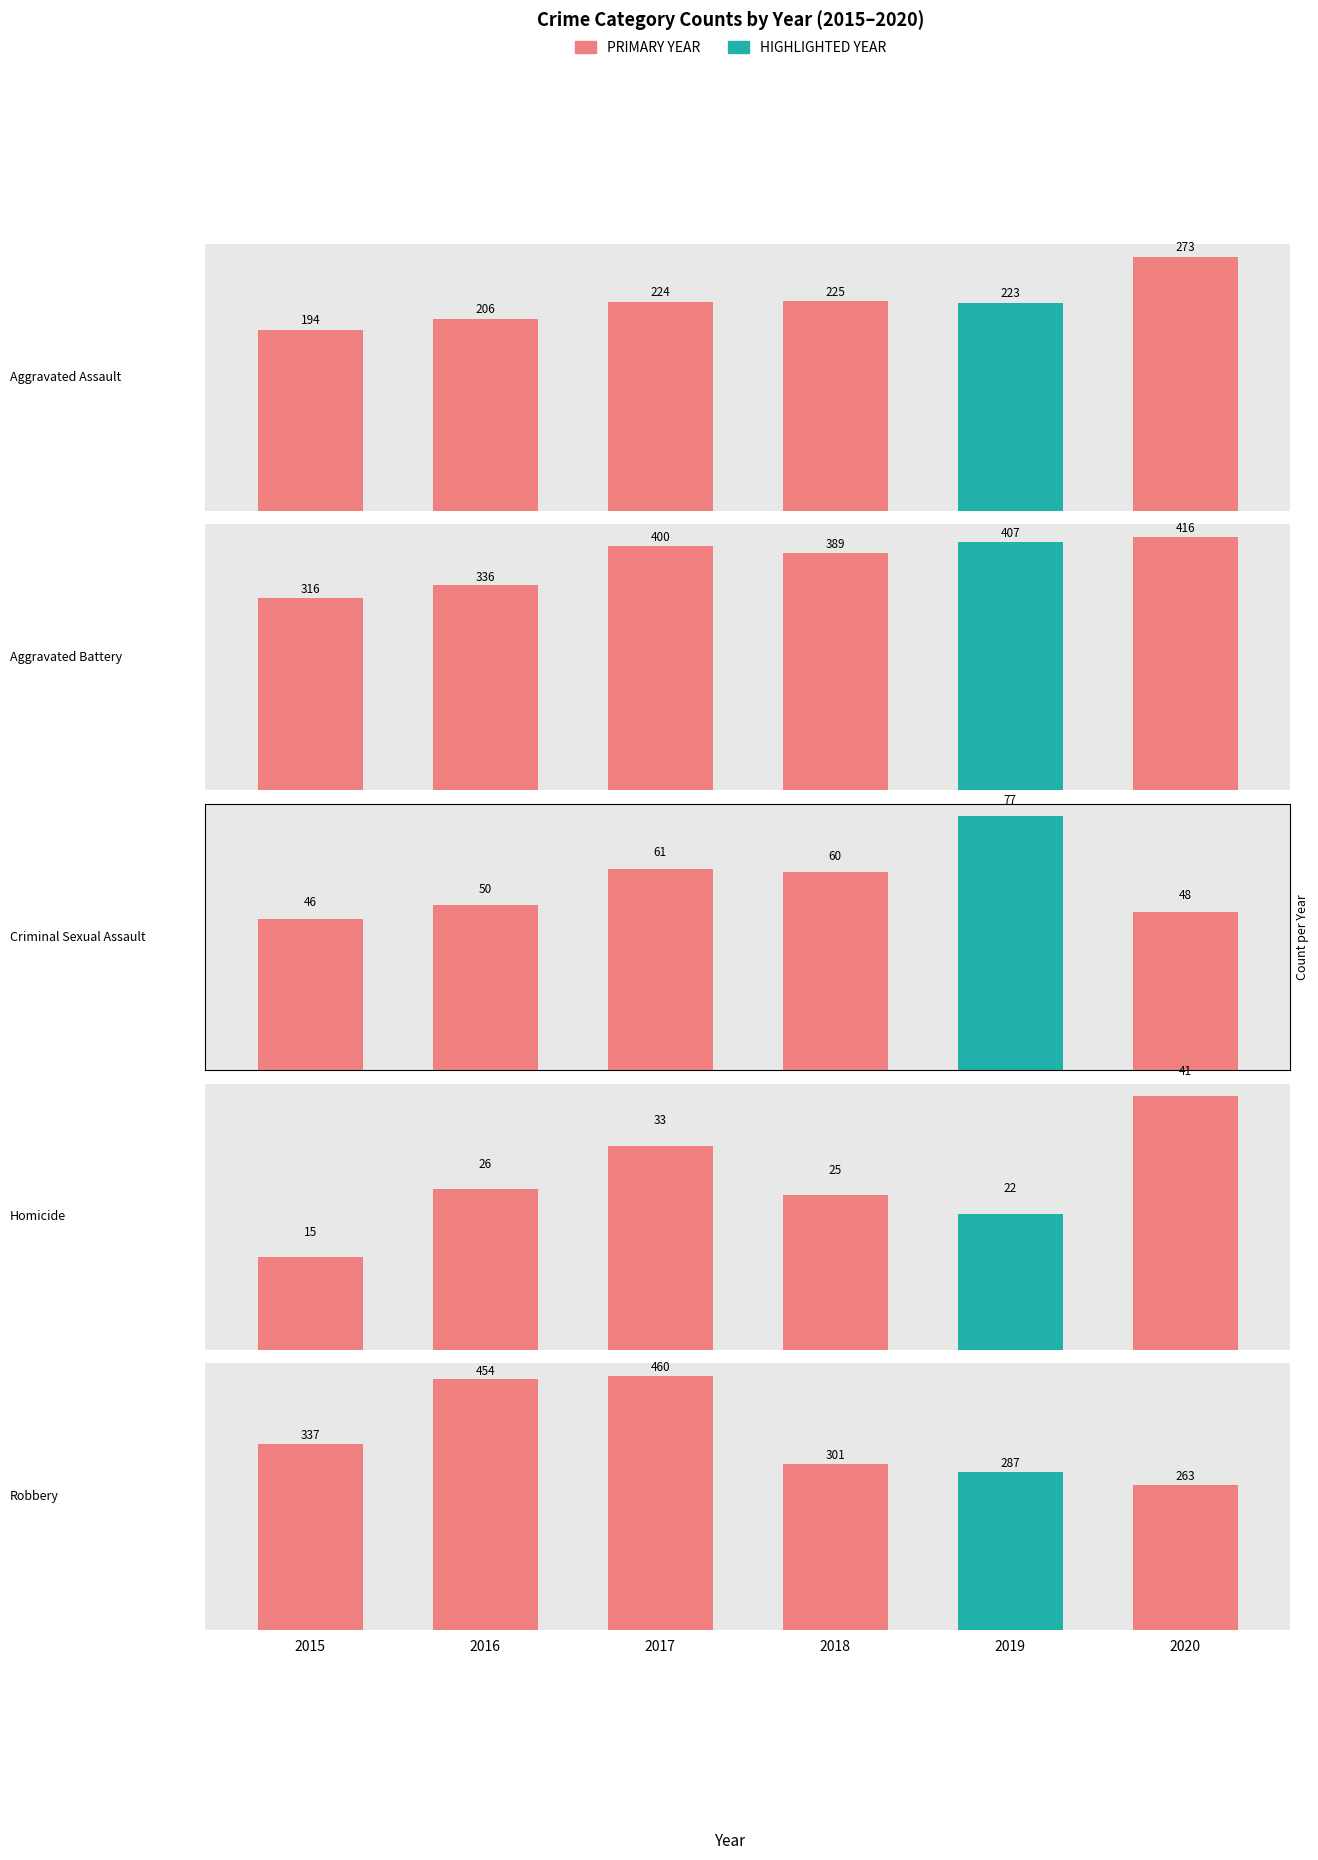

How many bars are there in total?

30